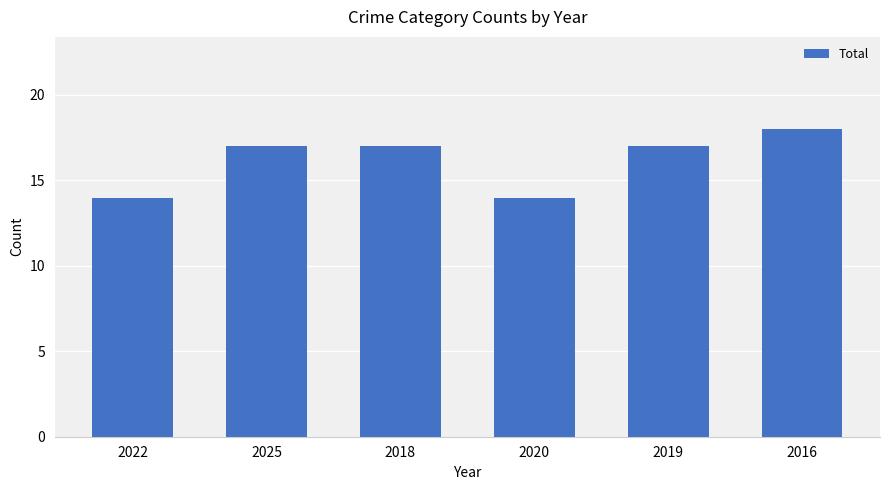

What is the average value?

16